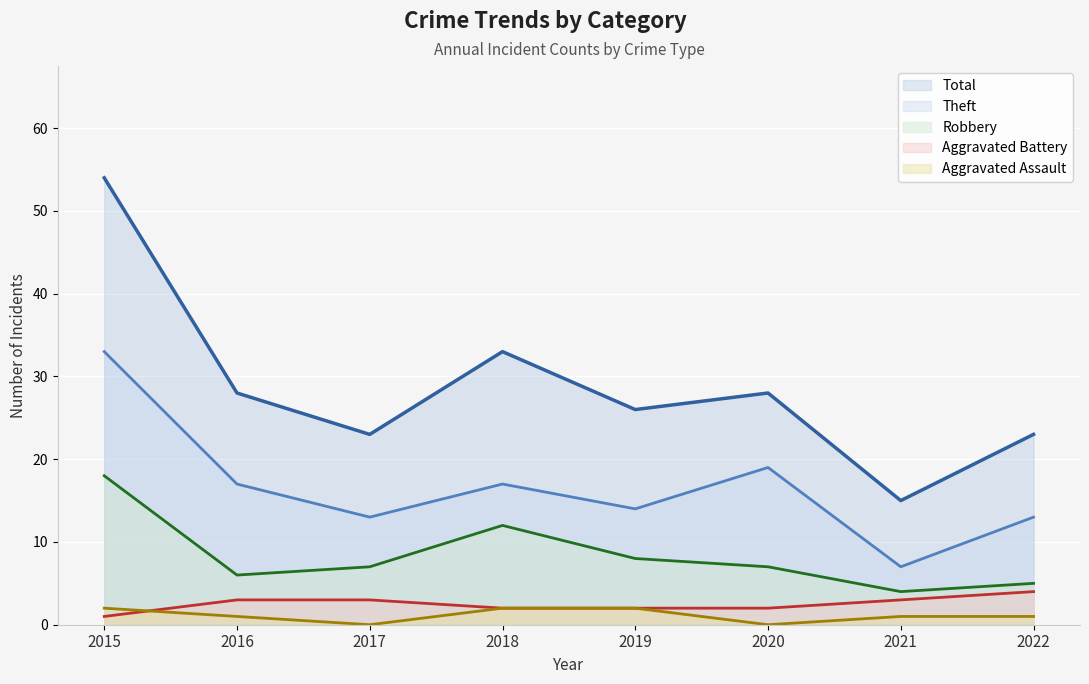

Which label corresponds to the largest value in the chart?

2015